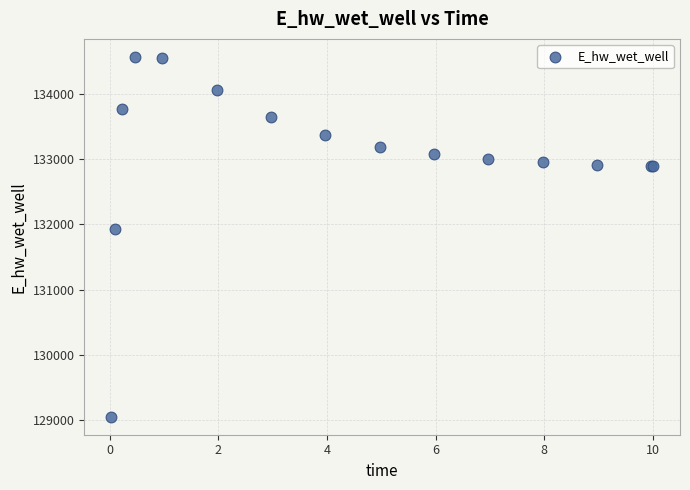

What Y value in the scatter plot is closest to 131809?

131928.9